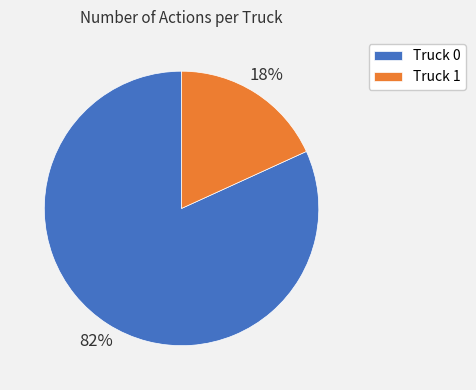

What percentage is the Truck 1 slice, to the nearest percent?

18%